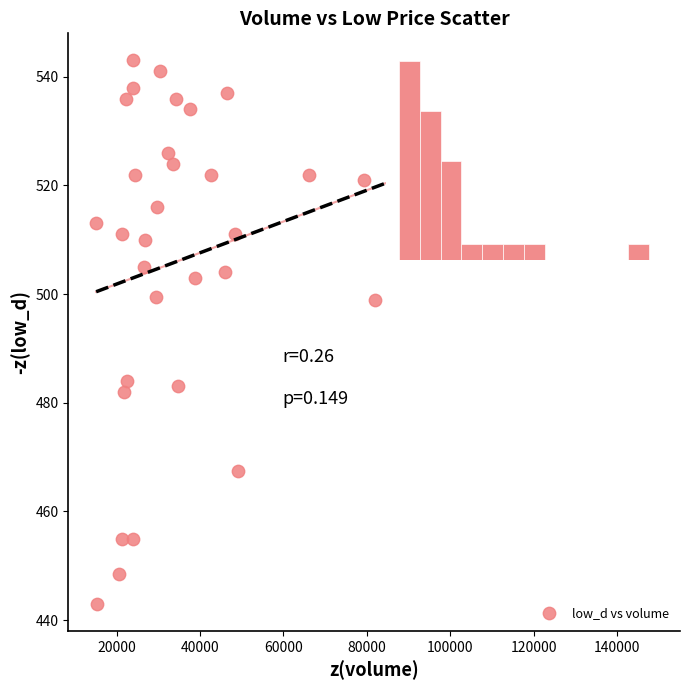

What is the range of Y values (max minus min)?

100.0